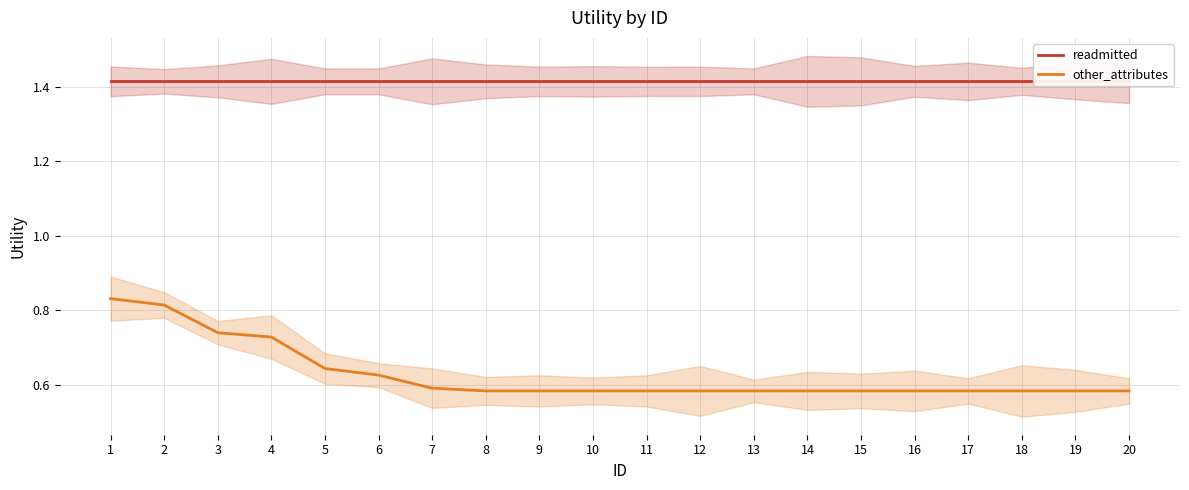

What is the value of the readmitted point at the 8th from the left?

1.4